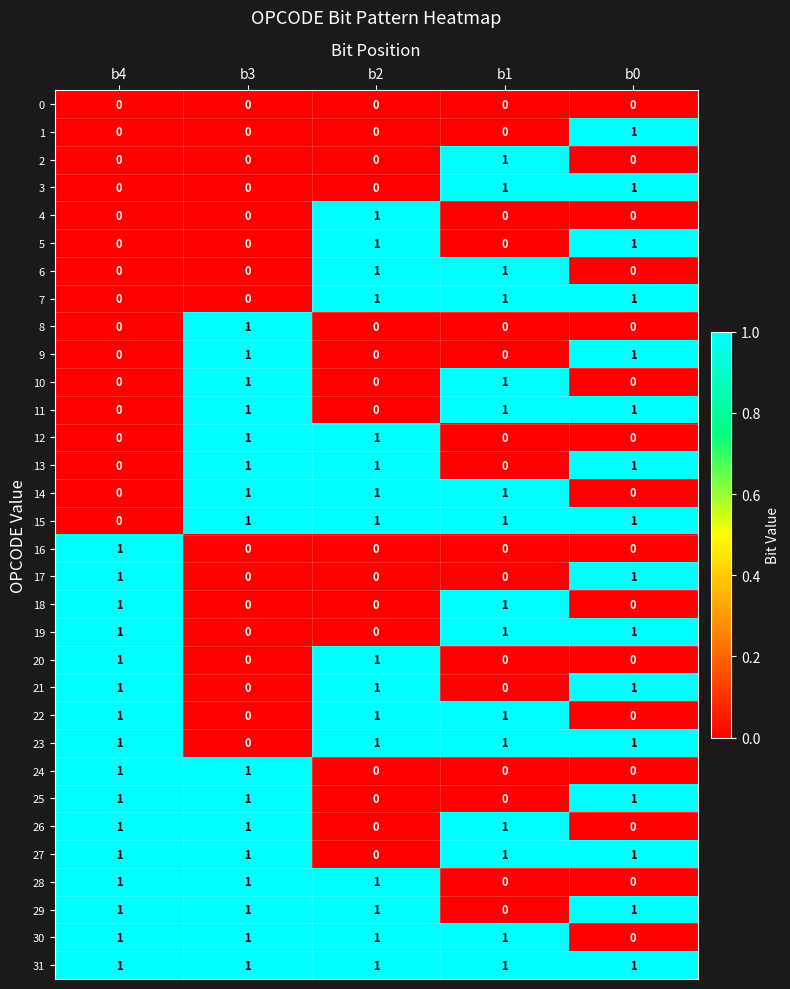

True or false: 16 has a value of 1 at b0.

False